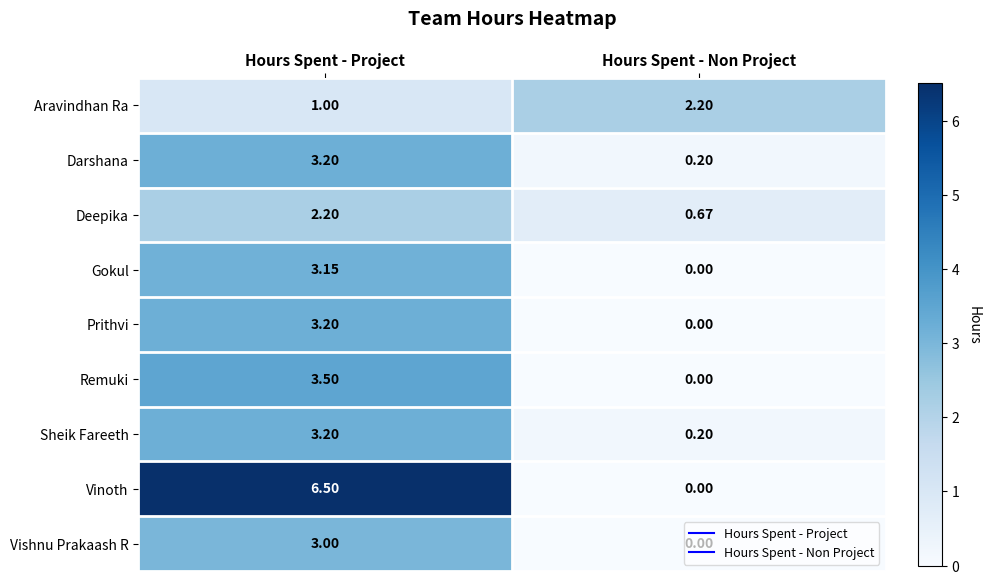

Is the value of Gokul at Hours Spent - Non Project greater than the value of Darshana at Hours Spent - Non Project?

No